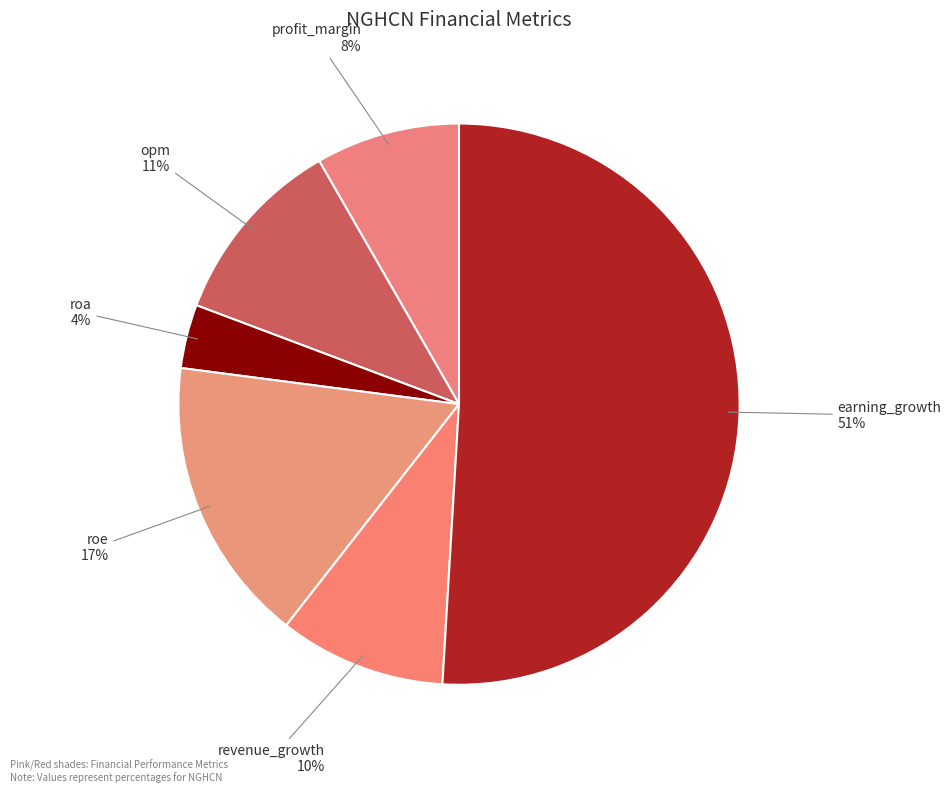

Which category has the biggest portion of the pie?

earning_growth